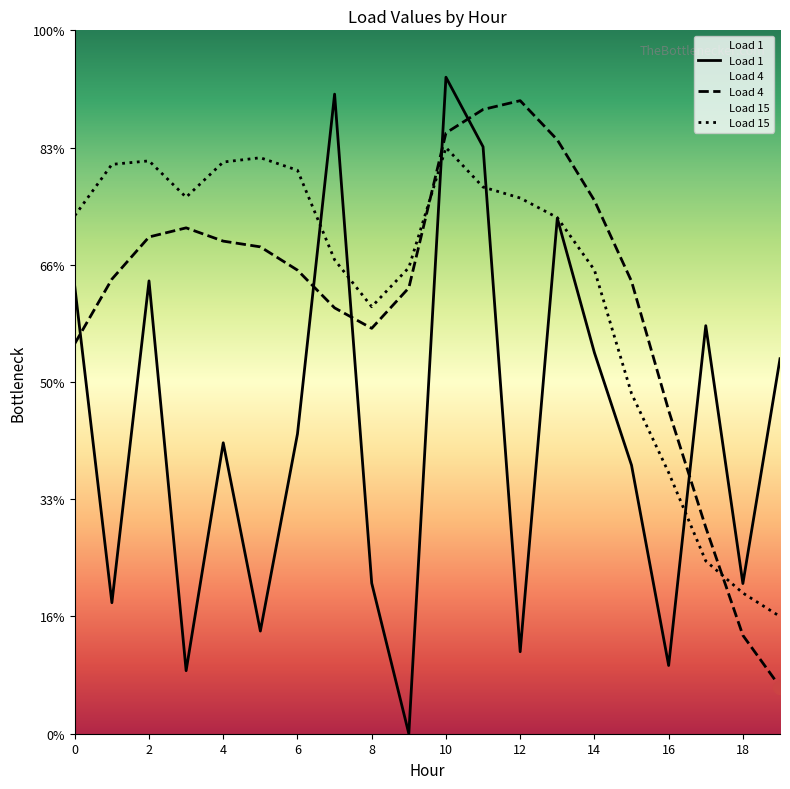

At how many categories does at least one series exceed 4?

20